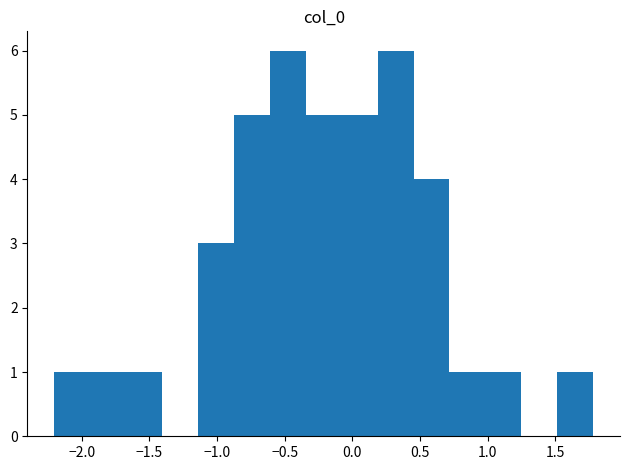

Reading left to right, list every bar in this chart as the range it spans on the x-axis followed by its height. Neither the bar edges nor the heights are printed on the chart, so give them approximately, as read against the axes.

-2.20 to -1.95: 1
-1.95 to -1.65: 1
-1.65 to -1.40: 1
-1.40 to -1.15: 0
-1.15 to -0.85: 3
-0.85 to -0.60: 5
-0.60 to -0.35: 6
-0.35 to -0.10: 5
-0.10 to 0.20: 5
0.20 to 0.45: 6
0.45 to 0.70: 4
0.70 to 1.00: 1
1.00 to 1.25: 1
1.25 to 1.50: 0
1.50 to 1.80: 1